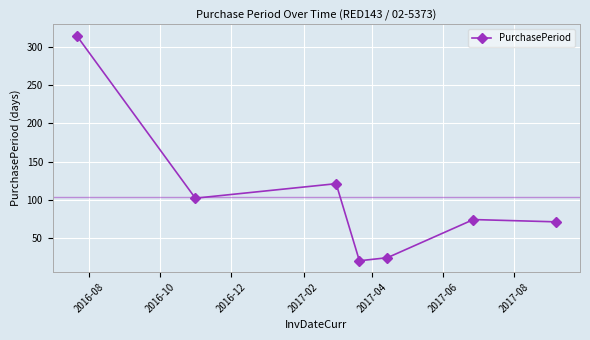

How many interior local peaks (higher than both neighbors) does the data have?

2